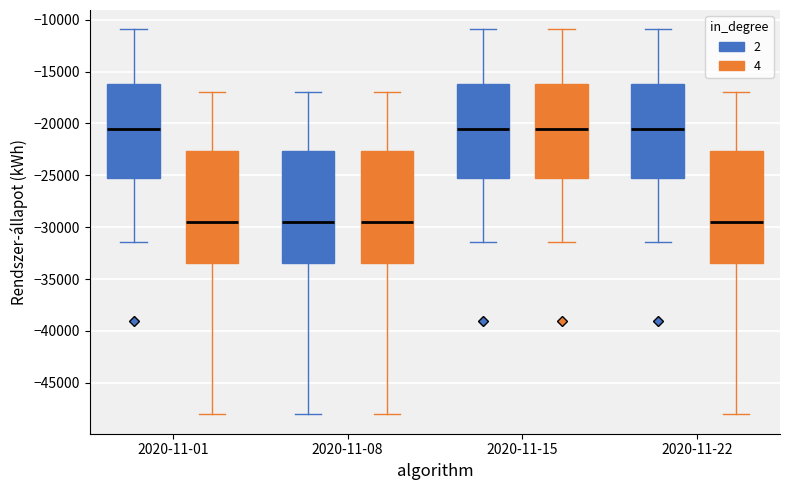

Reading left to right, read every box against the y-axis: the position of its median line, the range the box covers, and the ends of its whiskers. The values are not printed on the chart, so give them approximately, as read against the axis.

2020-11-01 (2): median -20500, box -25500 to -16000, whiskers -31500 to -11000
2020-11-01 (4): median -29500, box -33500 to -22500, whiskers -48000 to -17000
2020-11-08 (2): median -29500, box -33500 to -22500, whiskers -48000 to -17000
2020-11-08 (4): median -29500, box -33500 to -22500, whiskers -48000 to -17000
2020-11-15 (2): median -20500, box -25500 to -16000, whiskers -31500 to -11000
2020-11-15 (4): median -20500, box -25500 to -16000, whiskers -31500 to -11000
2020-11-22 (2): median -20500, box -25500 to -16000, whiskers -31500 to -11000
2020-11-22 (4): median -29500, box -33500 to -22500, whiskers -48000 to -17000